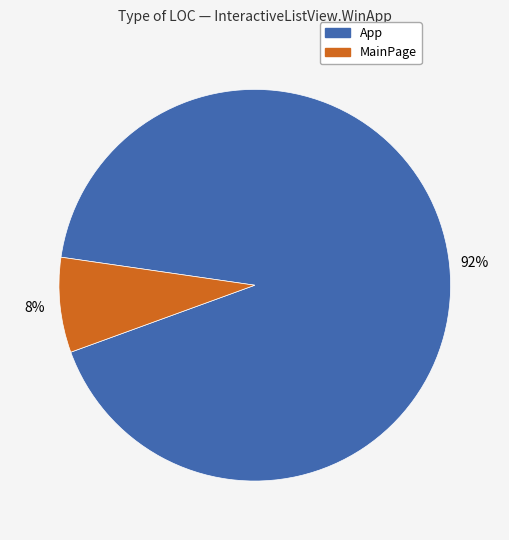

Is the sum of App and MainPage greater than half?

Yes